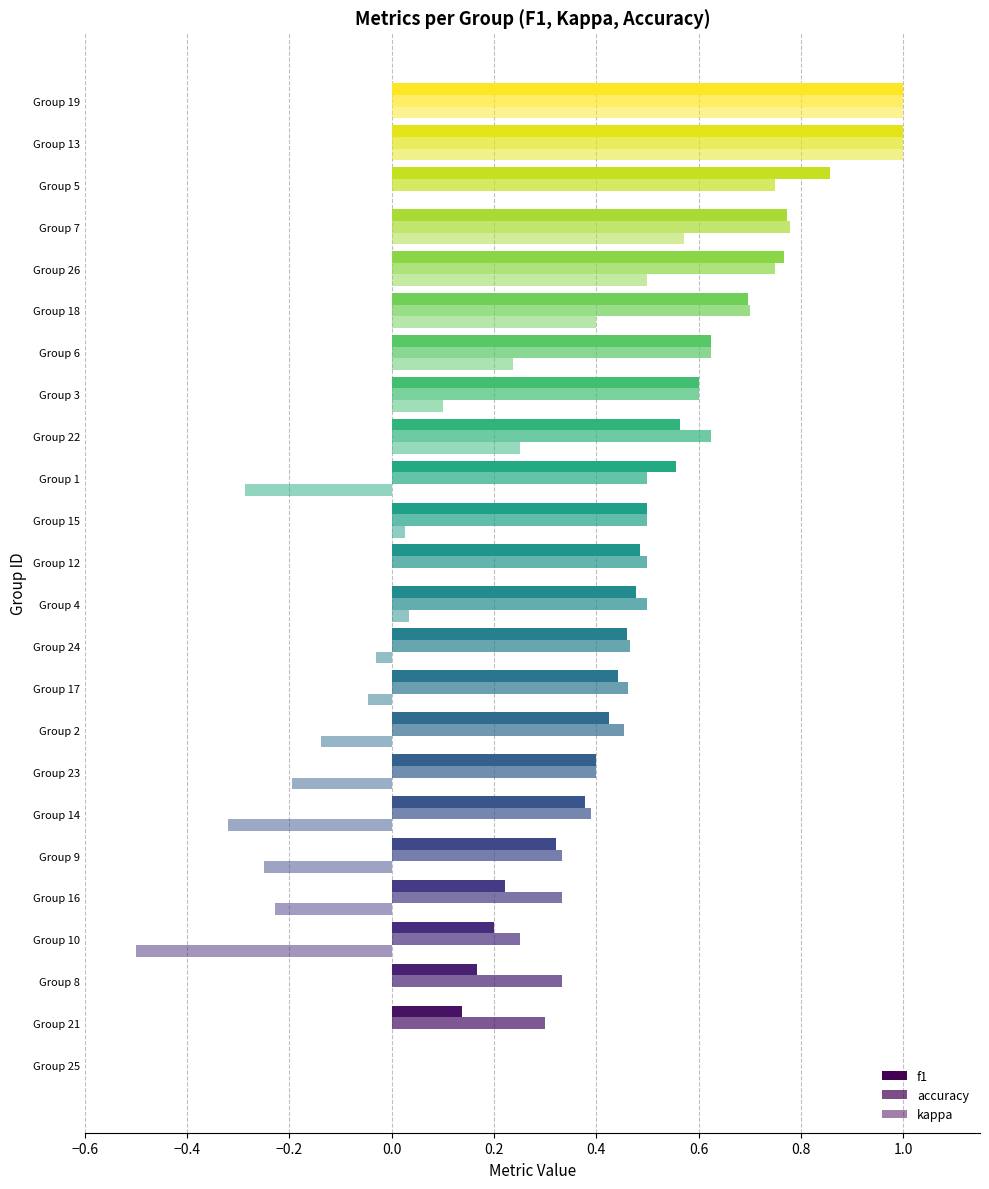

Reading right to left, what are all the values shown in this chart?

f1: 1.0	1.0	0.9	0.8	0.8	0.7	0.6	0.6	0.6	0.6	0.5	0.5	0.5	0.5	0.4	0.4	0.4	0.4	0.3	0.2	0.2	0.2	0.1	0.0
accuracy: 1.0	1.0	0.8	0.8	0.8	0.7	0.6	0.6	0.6	0.5	0.5	0.5	0.5	0.5	0.5	0.5	0.4	0.4	0.3	0.3	0.2	0.3	0.3	0.0
kappa: 1.0	1.0	0.0	0.6	0.5	0.4	0.2	0.1	0.2	-0.3	0.0	0.0	0.0	-0.0	-0.0	-0.1	-0.2	-0.3	-0.2	-0.2	-0.5	0.0	0.0	0.0